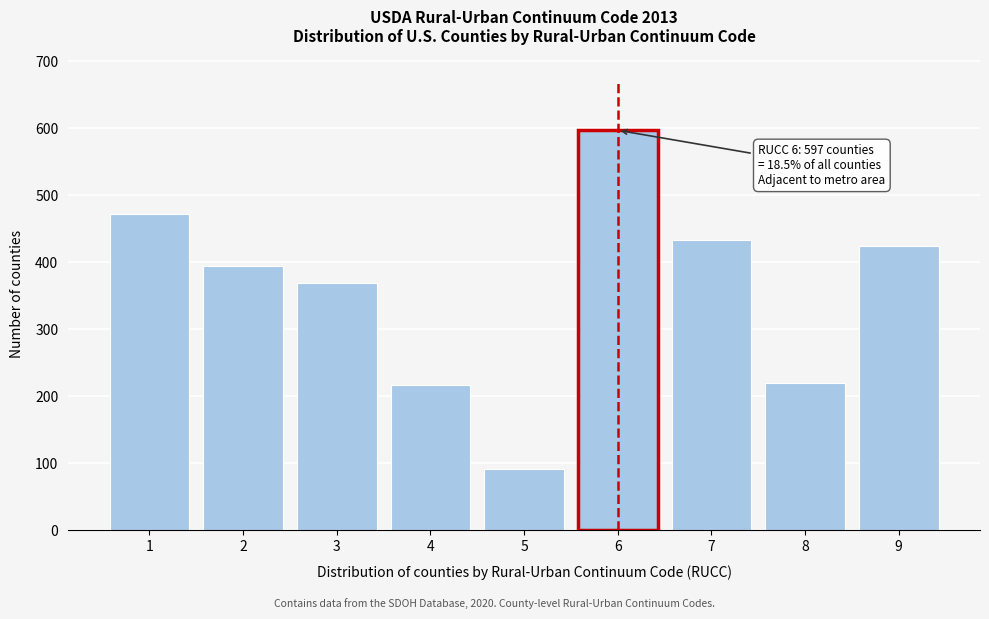

Reading left to right, what are all the values shown in this chart?

1=472	2=394	3=369	4=217	5=92	6=597	7=434	8=220	9=425